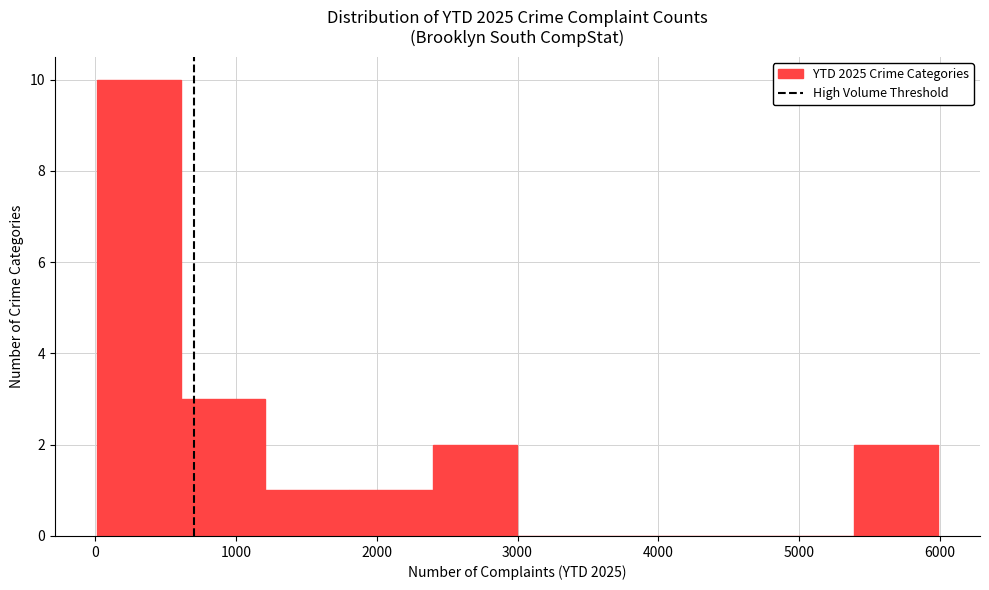

Reading left to right, list every bar in this chart as the range it spans on the x-axis followed by its height. Neither the bar edges nor the heights are printed on the chart, so give them approximately, as read against the axes.

0 to 600: 10
600 to 1200: 3
1200 to 1800: 1
1800 to 2400: 1
2400 to 3000: 2
3000 to 3600: 0
3600 to 4200: 0
4200 to 4800: 0
4800 to 5400: 0
5400 to 6000: 2